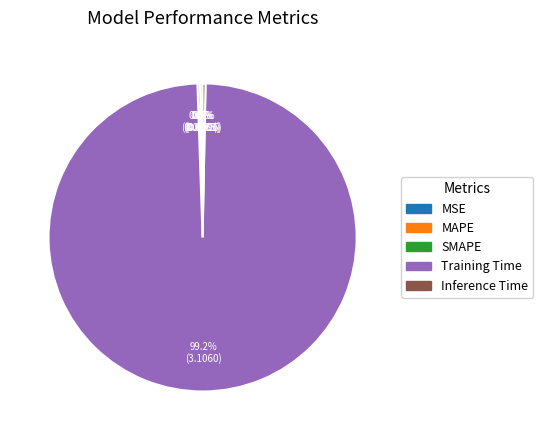

Which category has the biggest portion of the pie?

Training Time